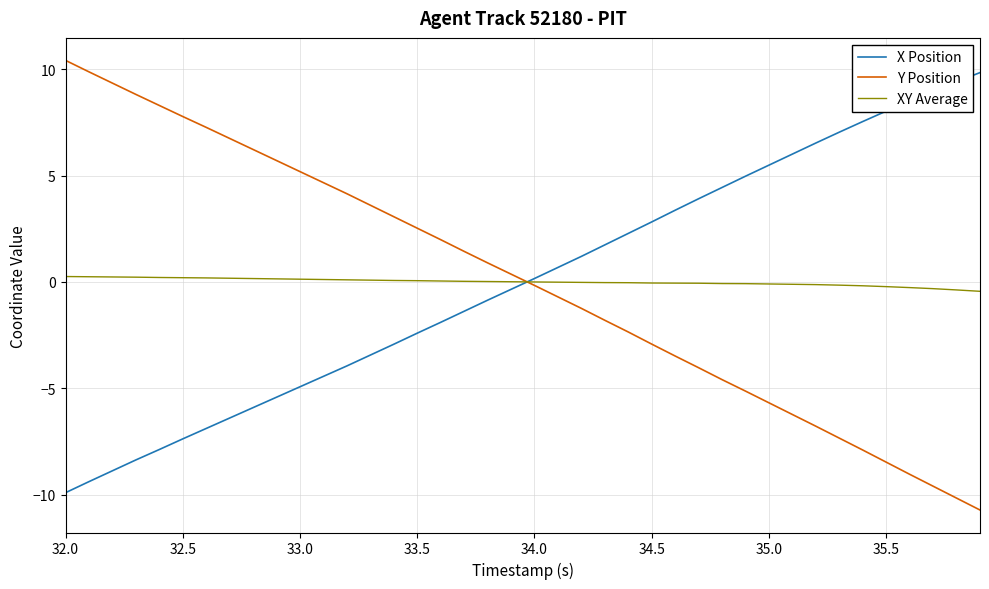

What is the maximum value shown in the chart?

10.4